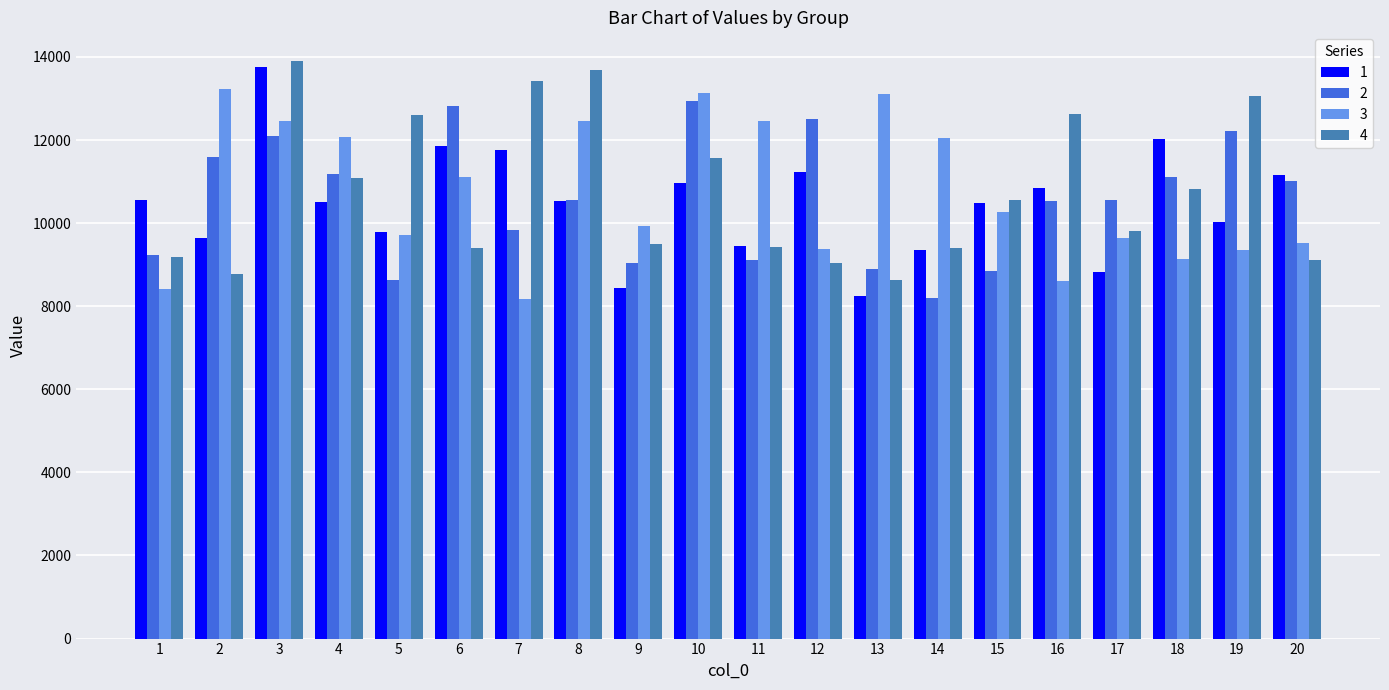

What is the value of the 2 bar at the 20th from the left?

11003.7